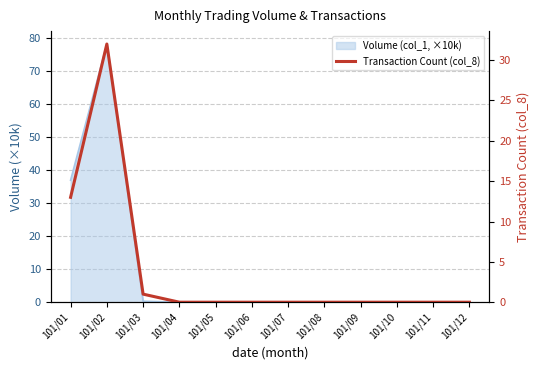

True or false: there are more than 2 points higher than both neighbors.

False